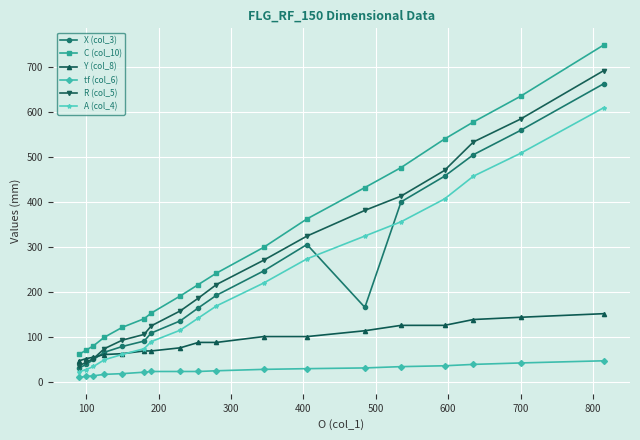

Which series has the largest total across all categories?

C (col_10)